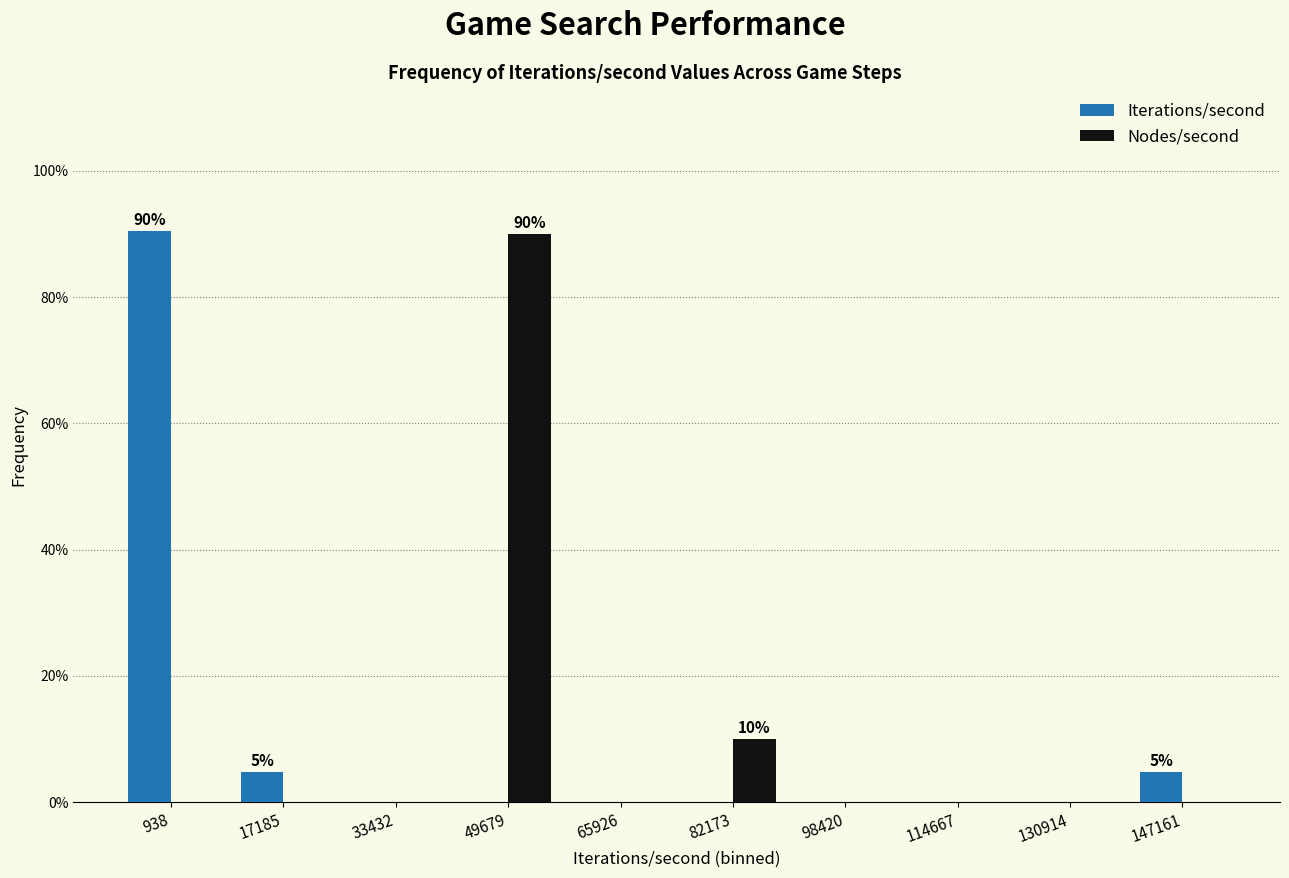

Reading right to left, extract all data points from this chart.

Iterations/second: 147161=4.8	130914=0.0	114667=0.0	98420=0.0	82173=0.0	65926=0.0	49679=0.0	33432=0.0	17185=4.8	938=90.5
Nodes/second: 147161=0.0	130914=0.0	114667=0.0	98420=0.0	82173=10.0	65926=0.0	49679=90.0	33432=0.0	17185=0.0	938=0.0